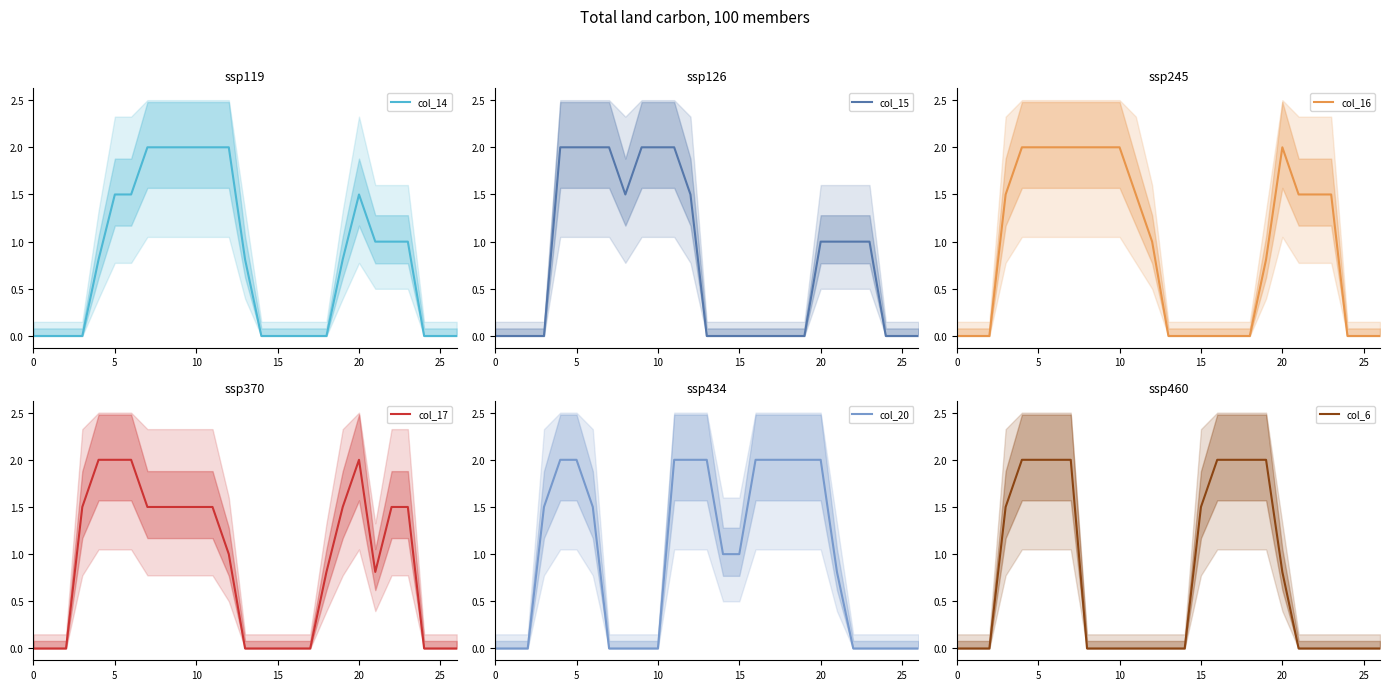

What is the total value across all series at 7?

9.5